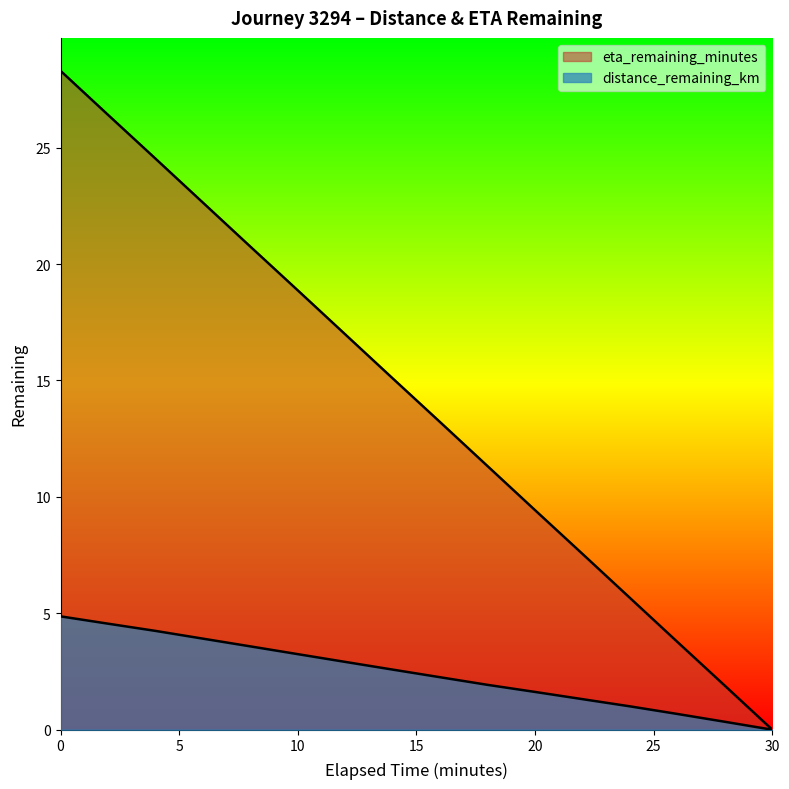

How many distinct data groups are displayed?

2